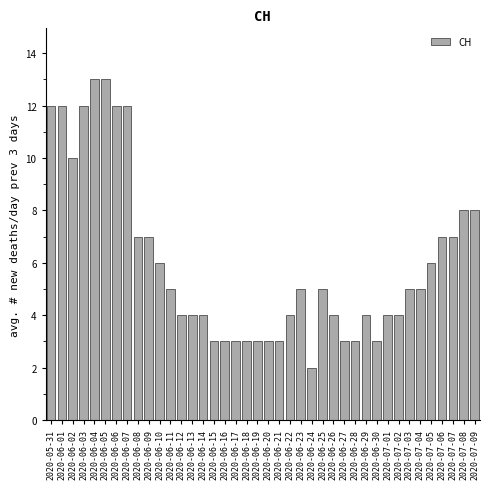

What is the value of the 1st bar from the left?

12